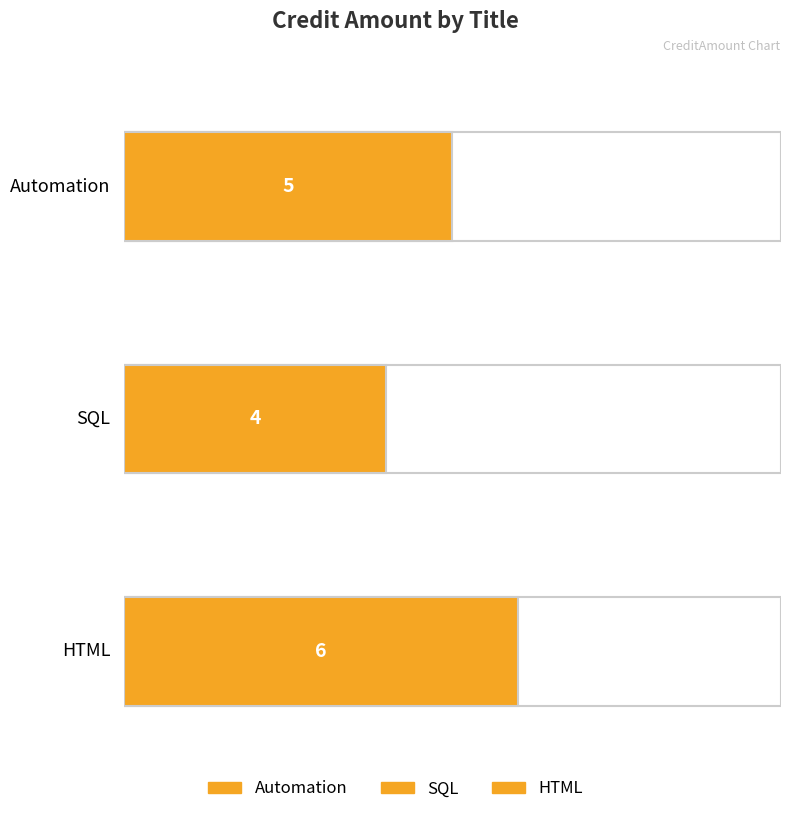

Reading left to right, list all the values displayed in this chart.

5	4	6